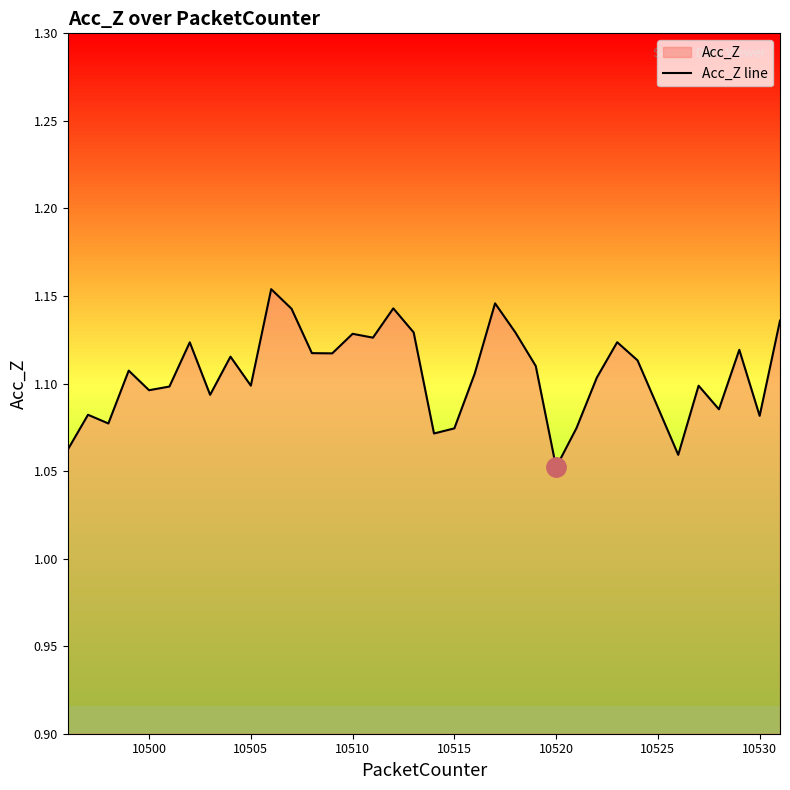

What is the sum of all values?

39.8